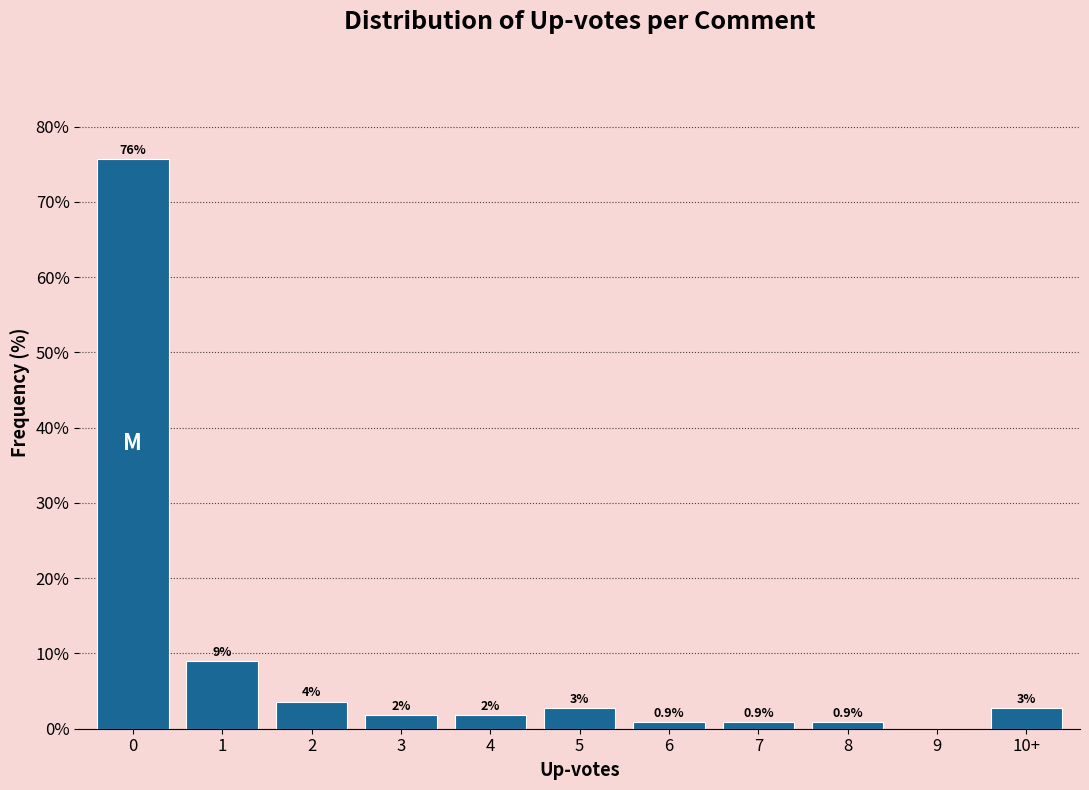

Reading left to right, what are all the values shown in this chart?

0=75.7	1=9.0	2=3.6	3=1.8	4=1.8	5=2.7	6=0.9	7=0.9	8=0.9	9=0.0	10+=2.7